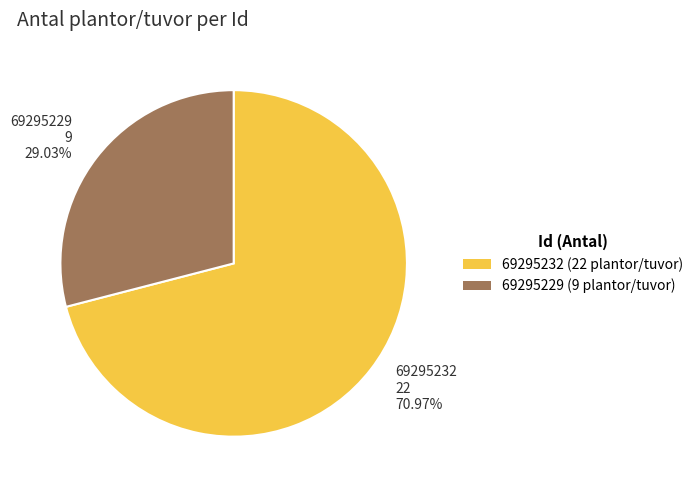

True or false: 69295229 accounts for 29% of the total.

True